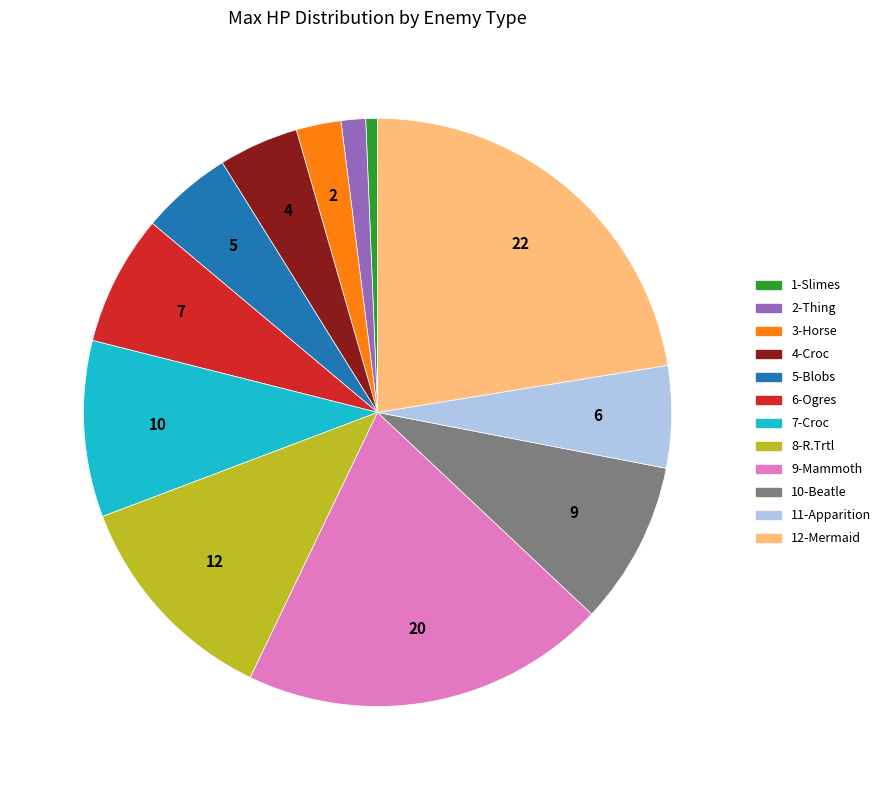

Which has a higher value, 5-Blobs or 11-Apparition?

11-Apparition